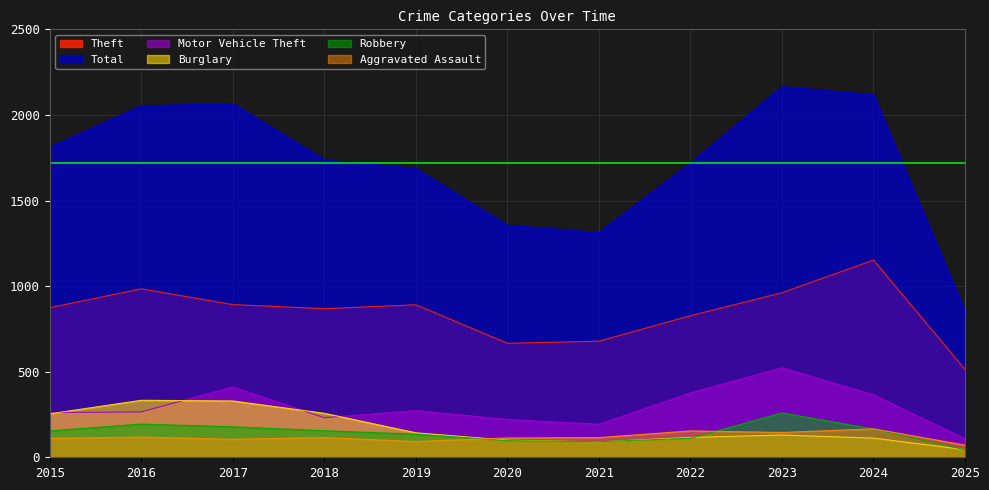

Where is Burglary nearest to the value 189?

2019